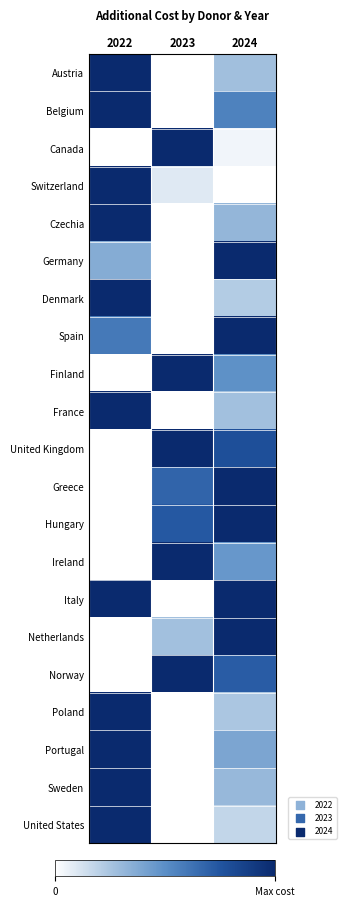

Between 2024 and 2022, which is larger?

2022